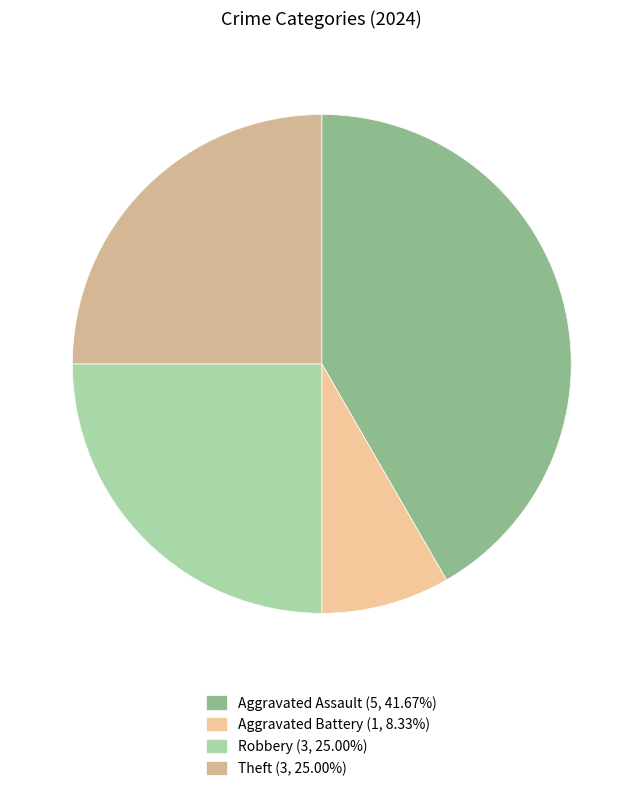

Which slice is the largest?

Aggravated Assault